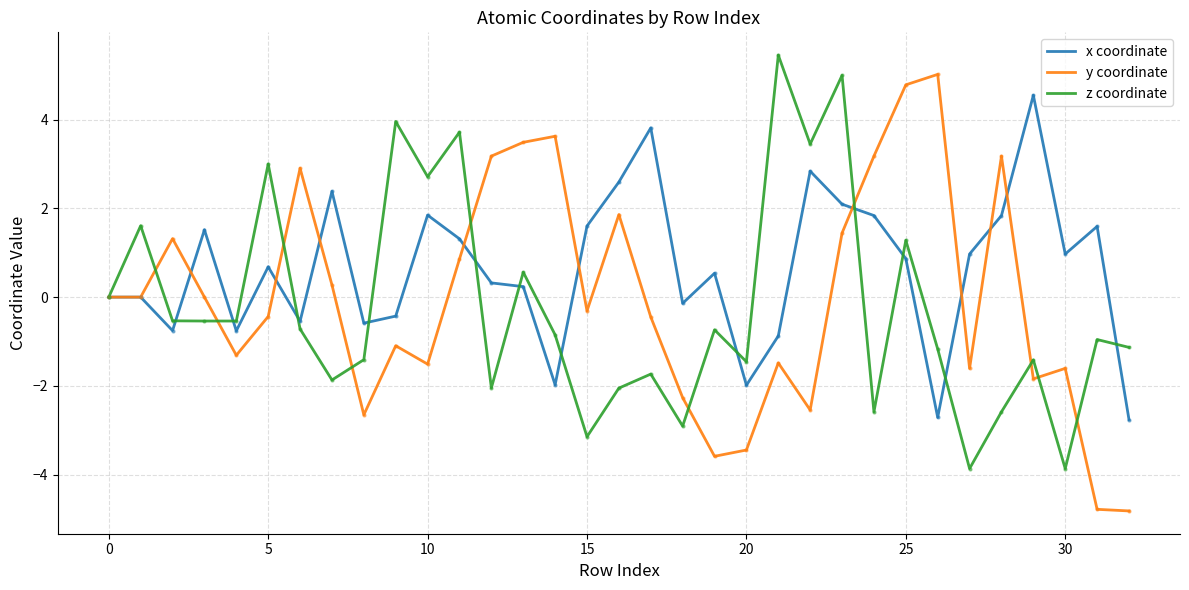

What is the greatest value displayed?

5.5